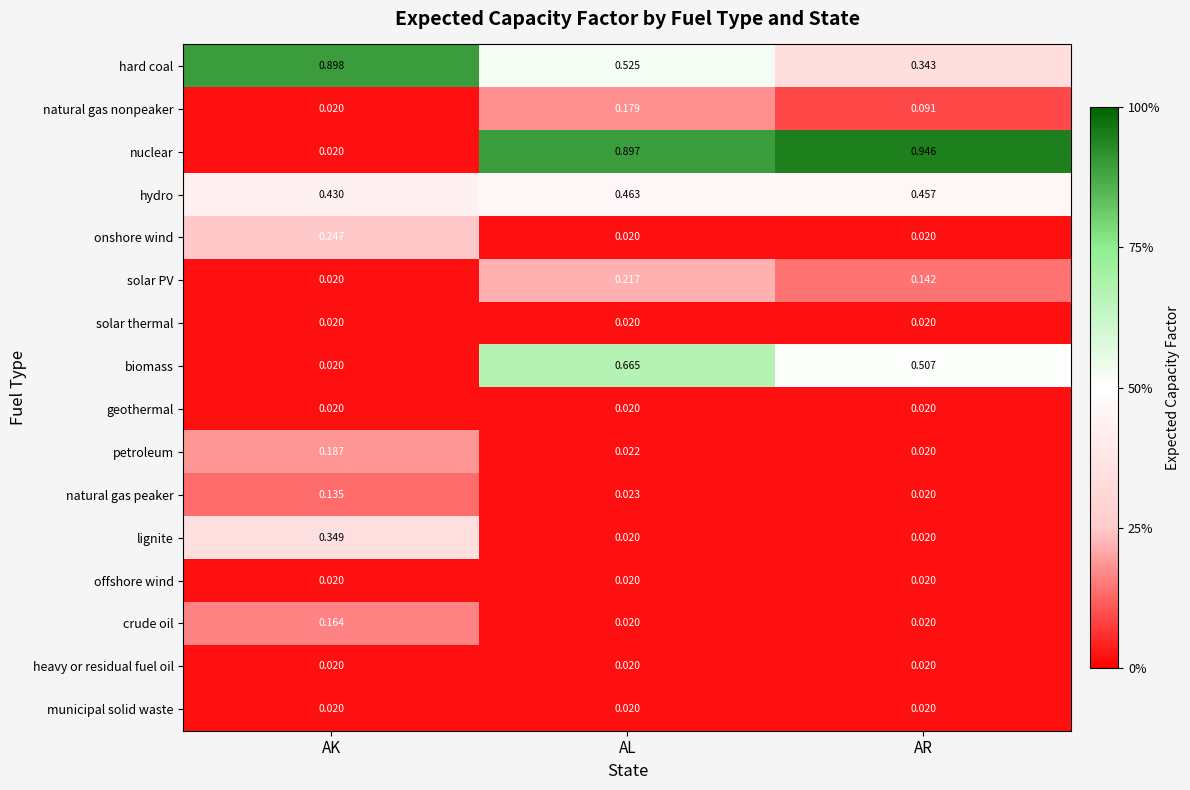

At which category is the sum across all series the highest?

AL